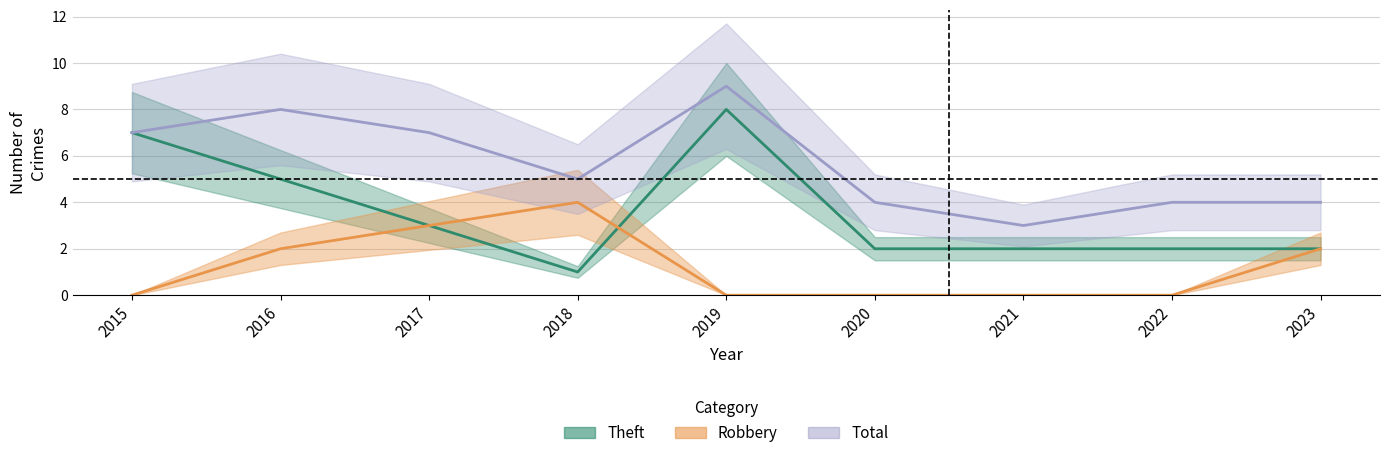

What is the value of the Theft point at the 2nd from the left?

5